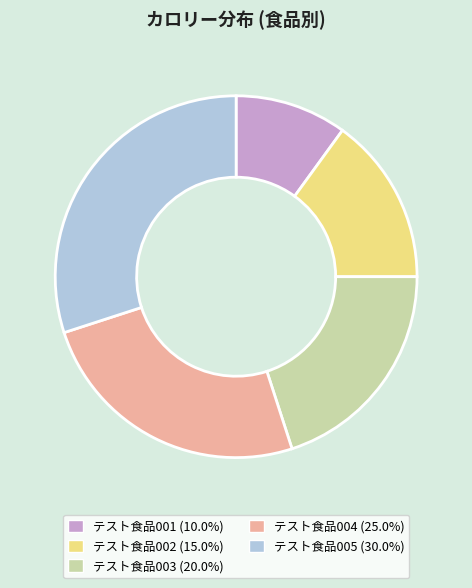

Does テスト食品002 represent more than half of the total?

No